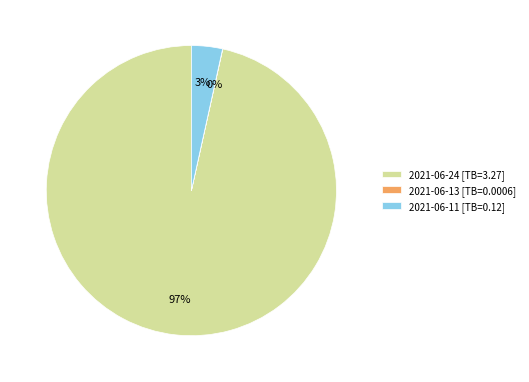

Does 2021-06-11 [TB=0.12] represent more than half of the total?

No